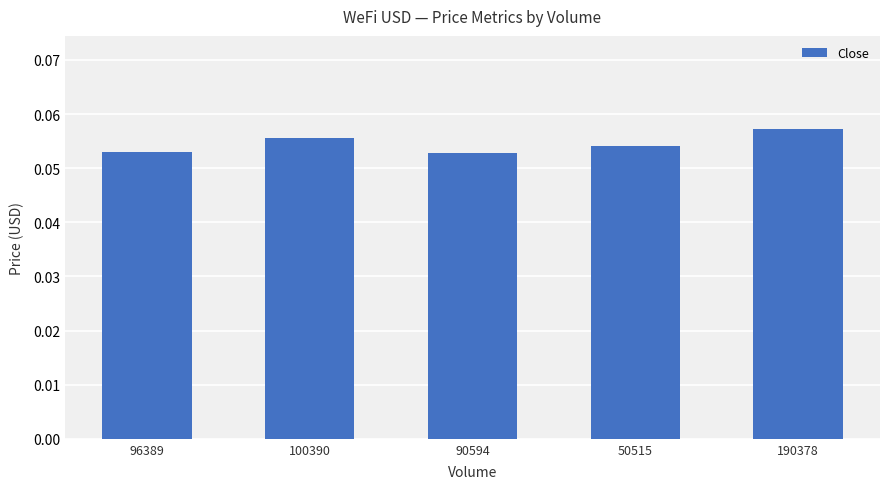

The chart shows a value of 0.0 at 96389. True or false?

False